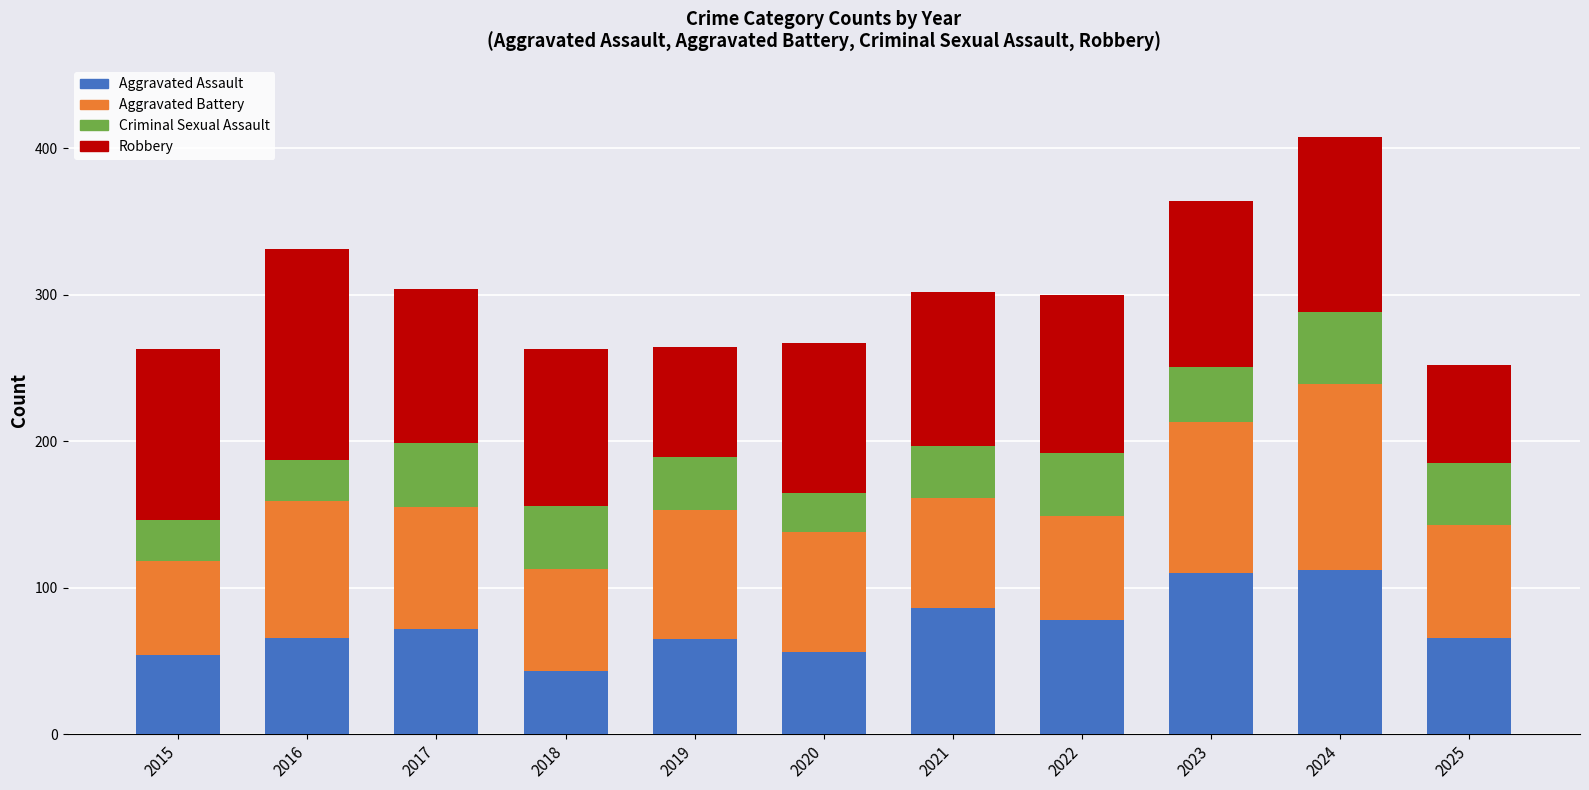

What is the difference between the maximum and second lowest values in the Aggravated Assault series?

58